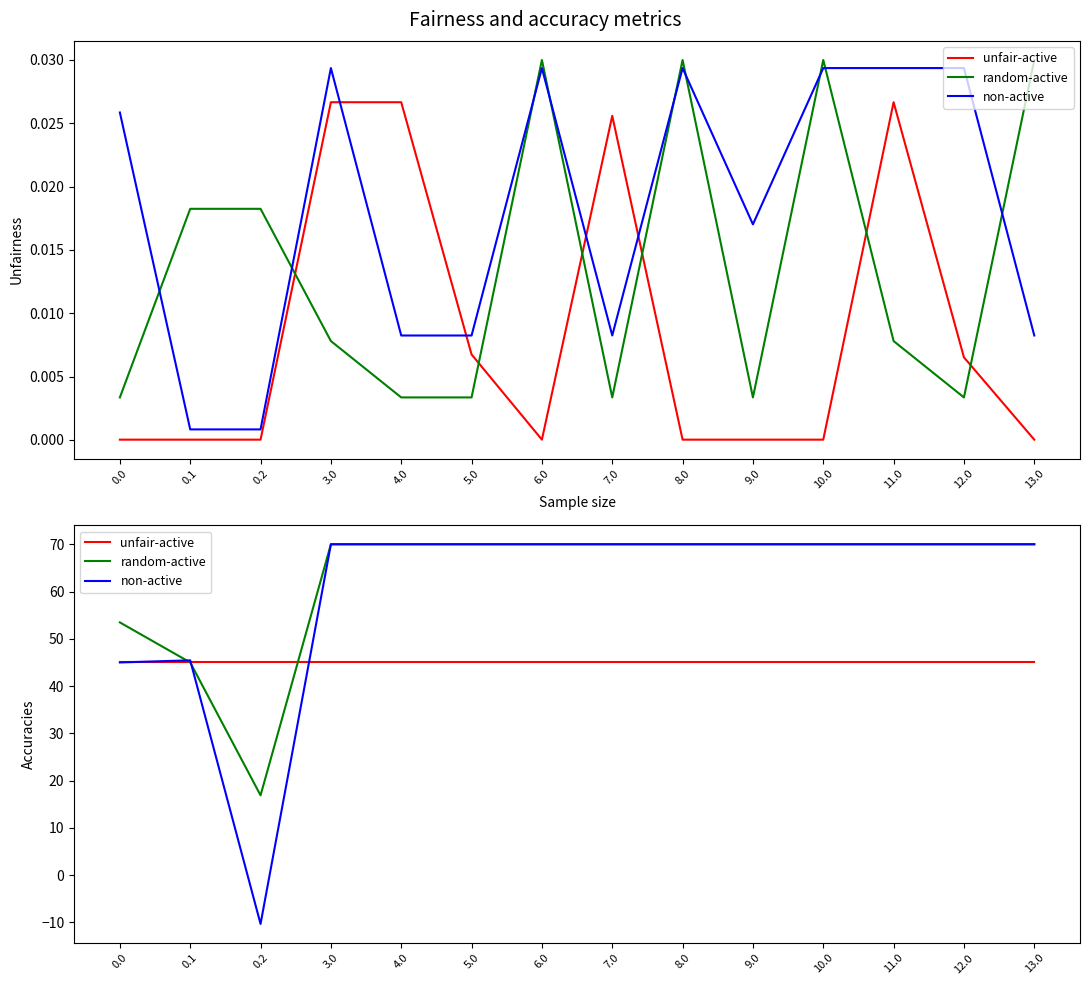

What is the value of the unfair-active point at the 9th from the left?

45.0